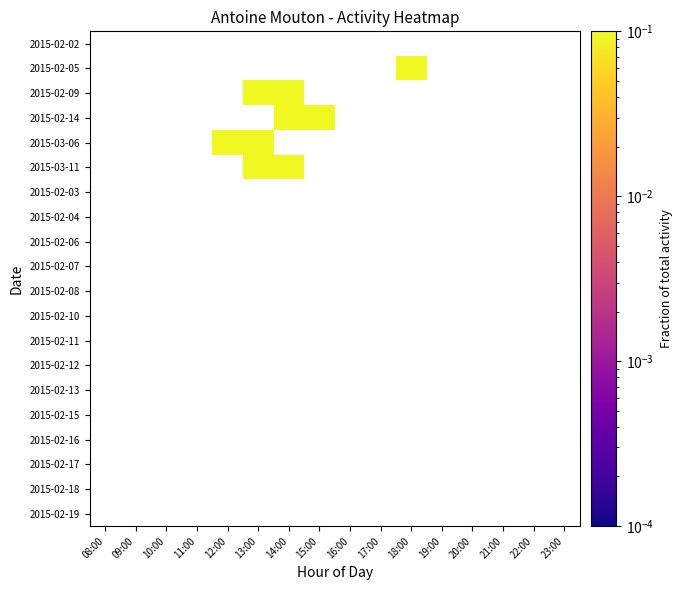

At which category does the chart reach its peak across all series?

18:00